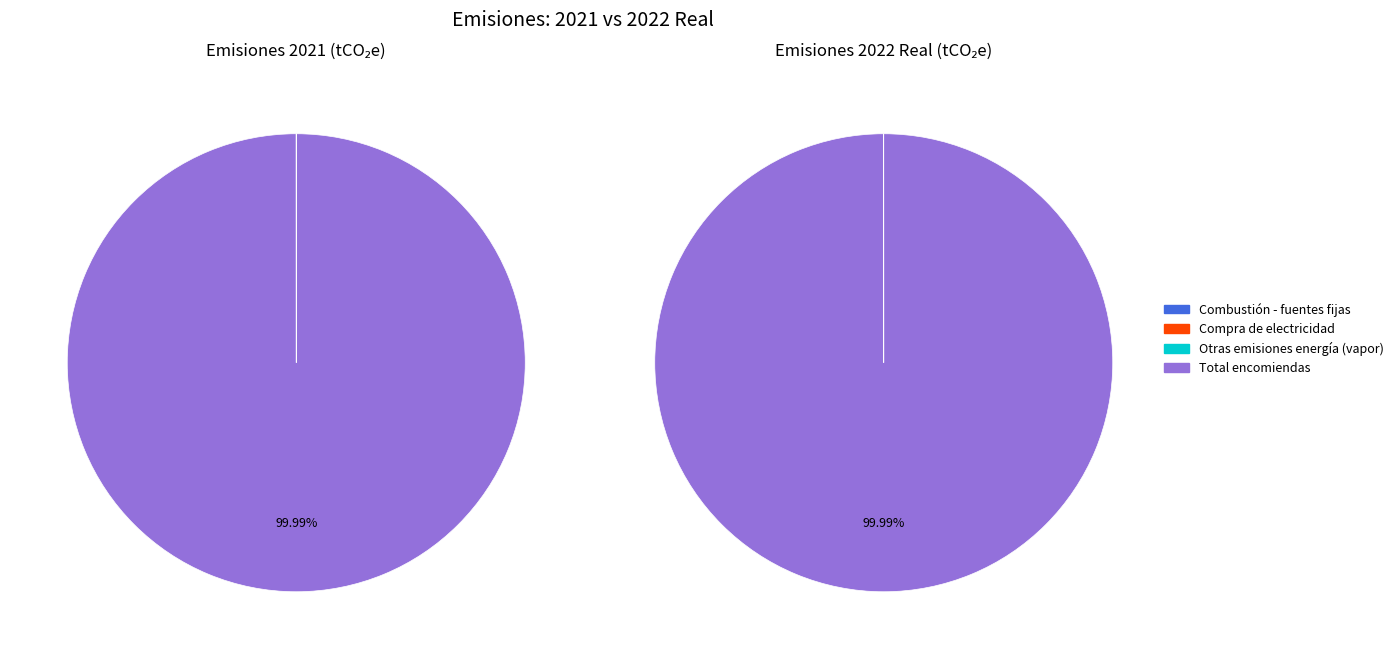

How many slices are in this pie chart?

4